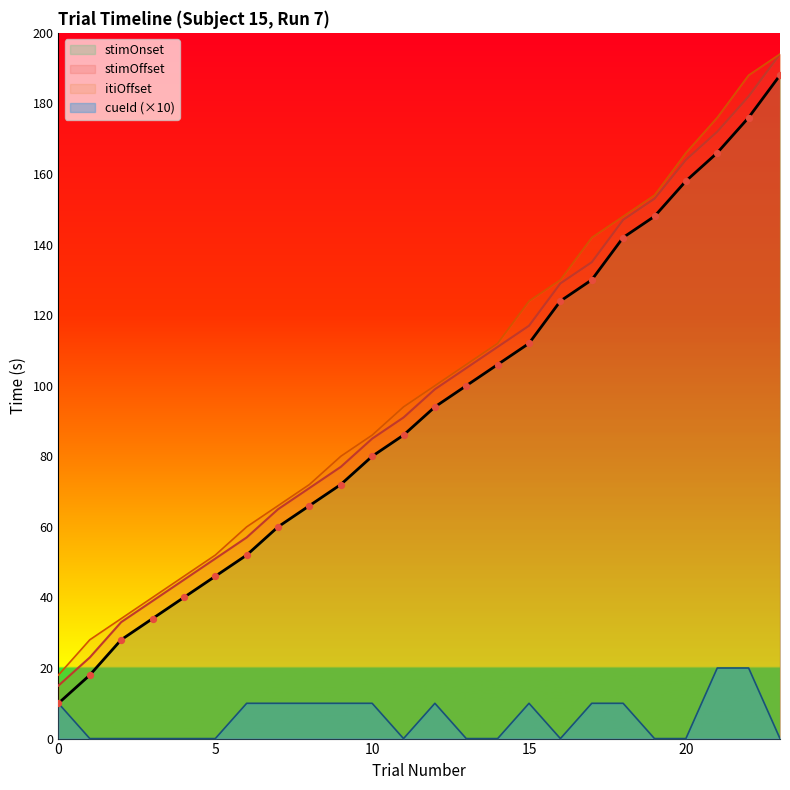

Which series reaches the maximum Y coordinate?

stimOffset